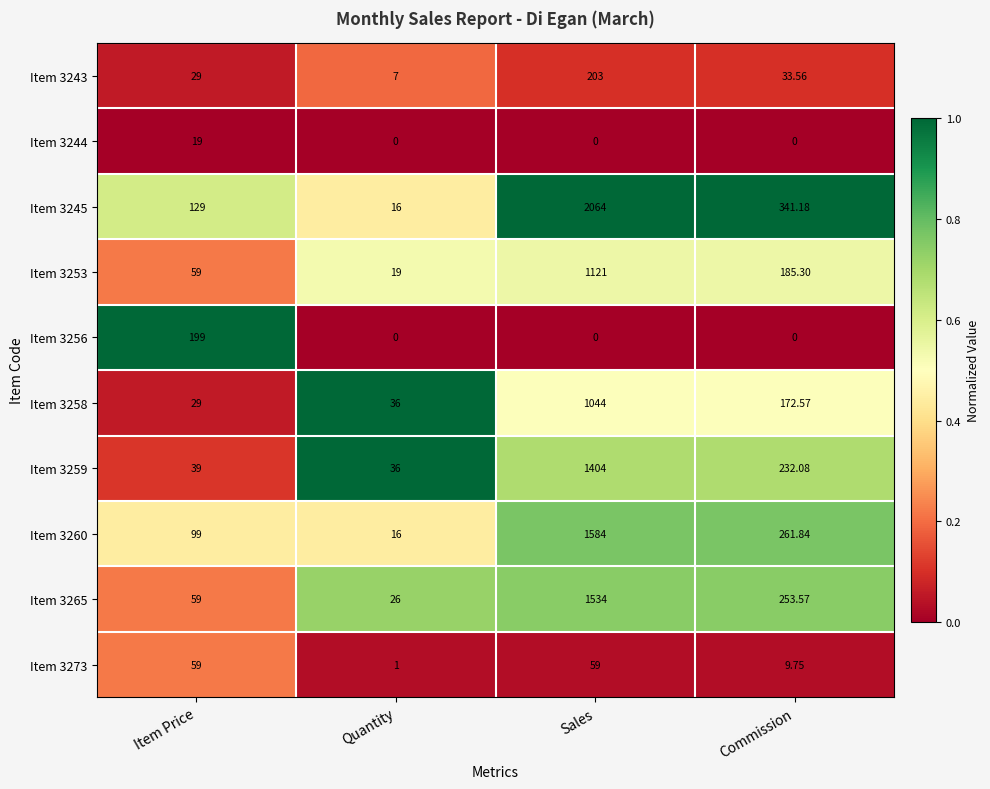

At which category does the chart reach its peak across all series?

Sales